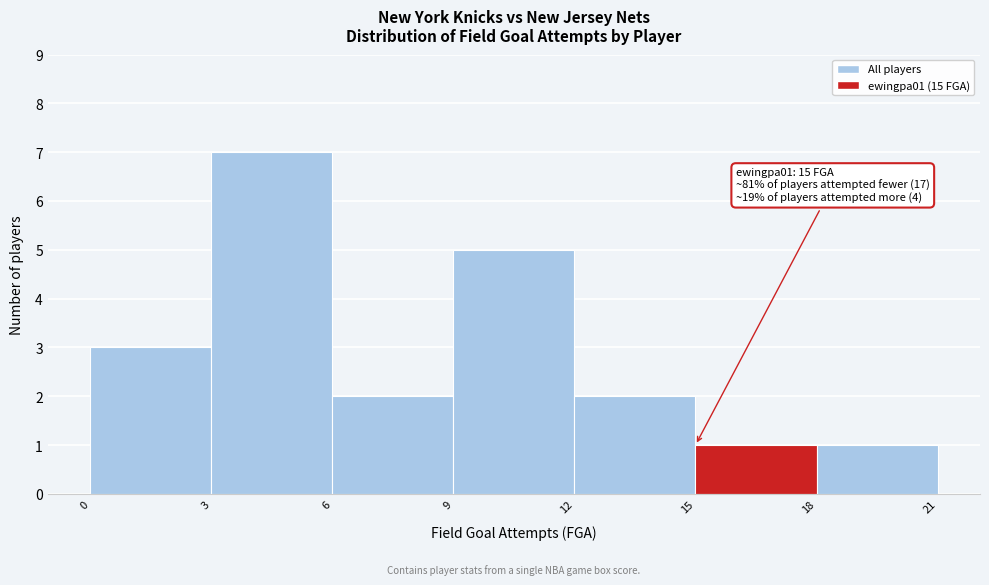

Which range on the x-axis has the tallest bar?

3 to 6